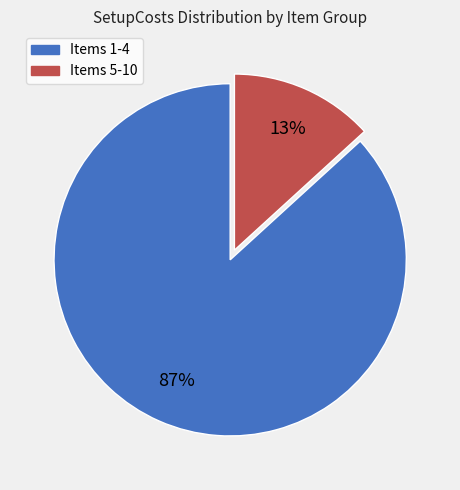

Is there a majority slice in this chart?

Yes